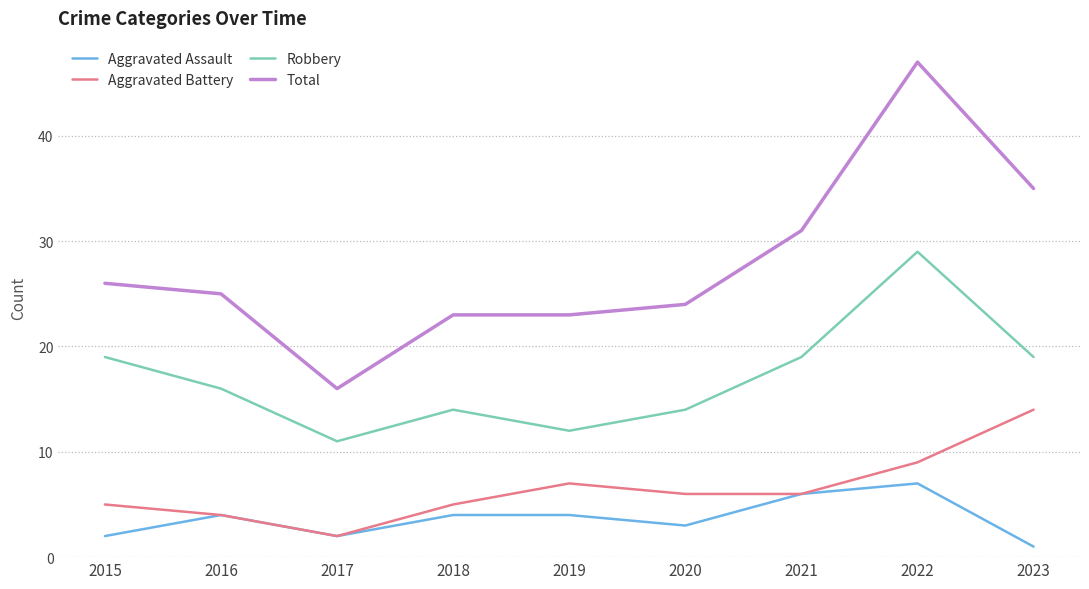

Which series changed the most between 2017 and 2023?

Total